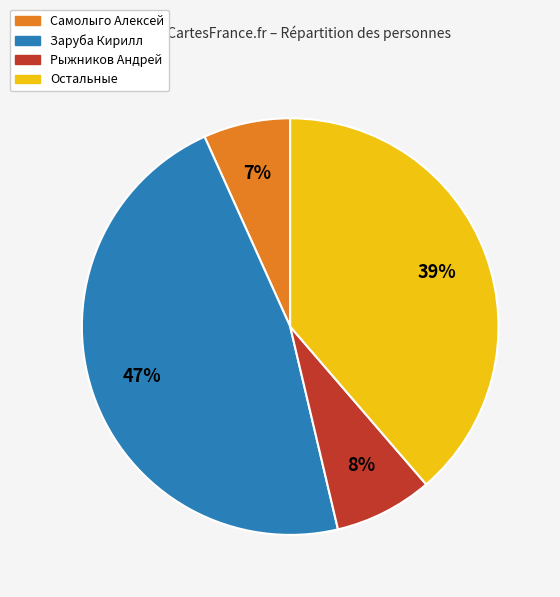

Is there a majority slice in this chart?

No